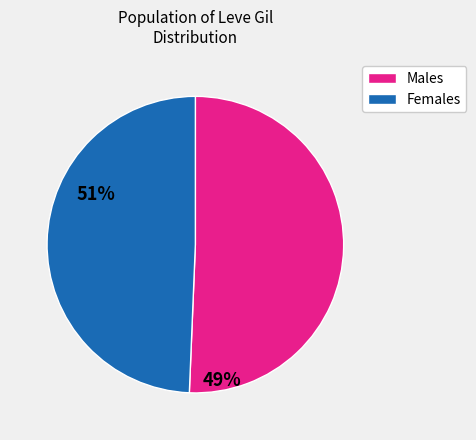

Is there any slice that represents more than half of the pie?

Yes